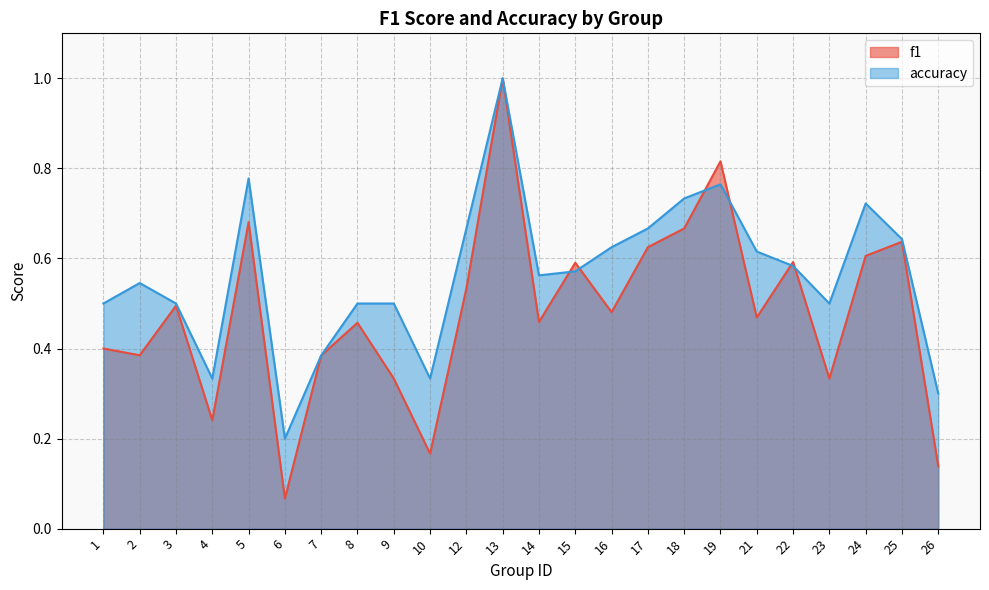

What is the highest value of the accuracy series?

1.0